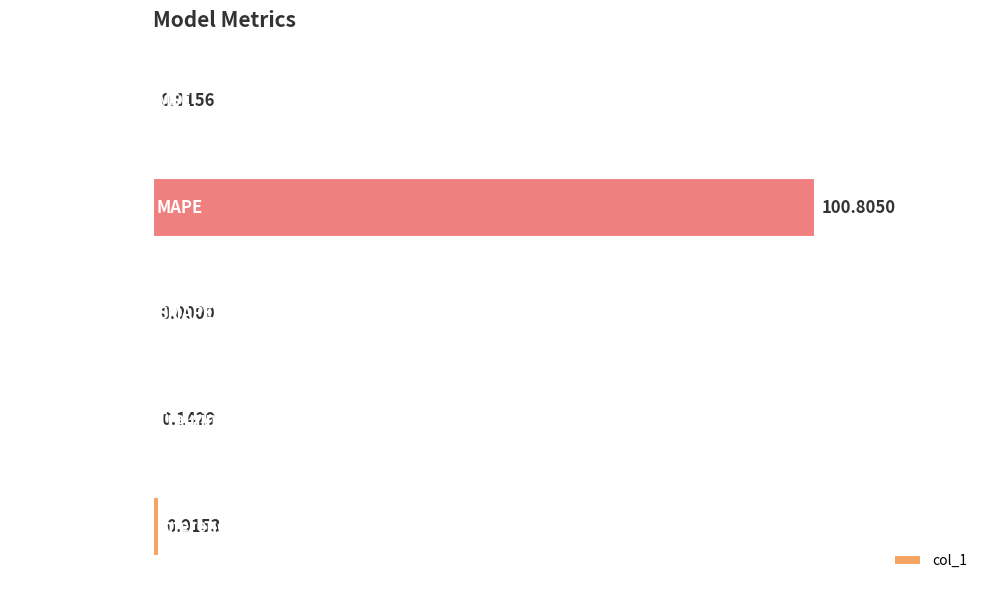

What is the sum of all values?

101.9